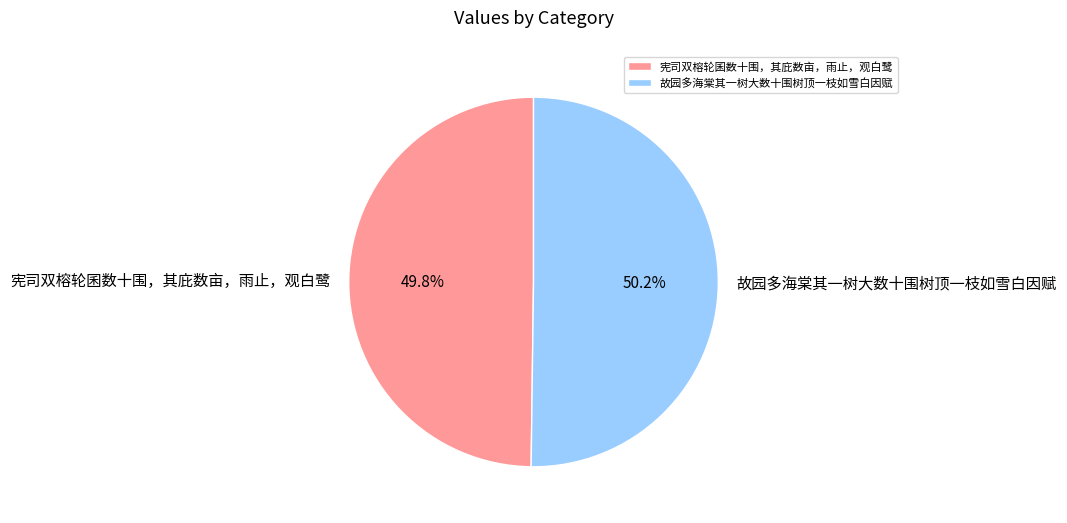

How much of the chart is everything except 宪司双榕轮囷数十围，其庇数亩，雨止，观白鹭?

50.2%